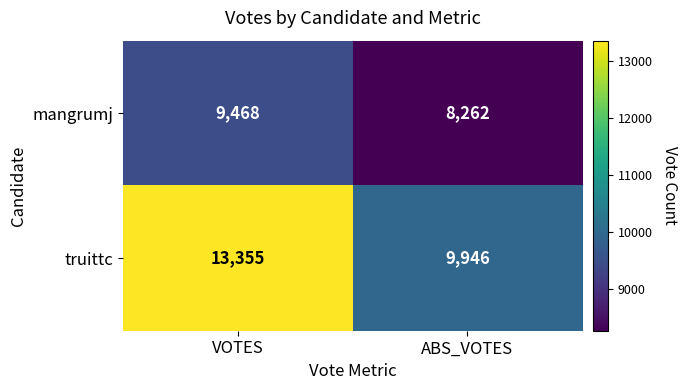

List the series in order of their peak value, lowest first.

mangrumj, truittc